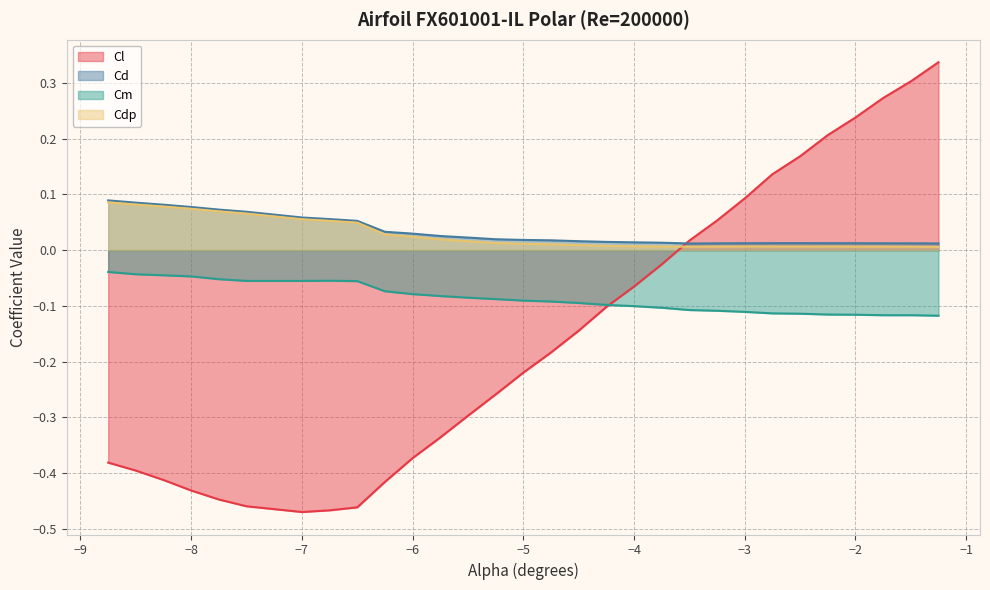

The value of Cd at -2.75 is 0.0. True or false?

True